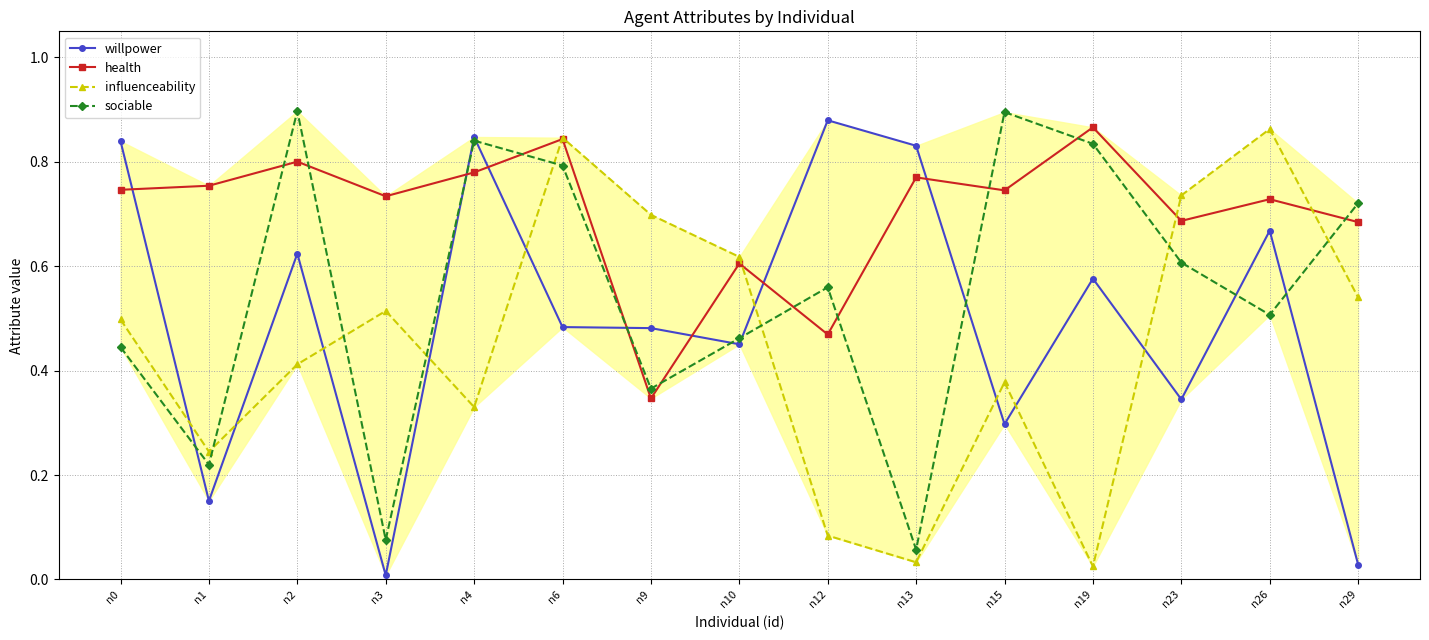

True or false: influenceability has more than 1 points higher than both neighbors.

True